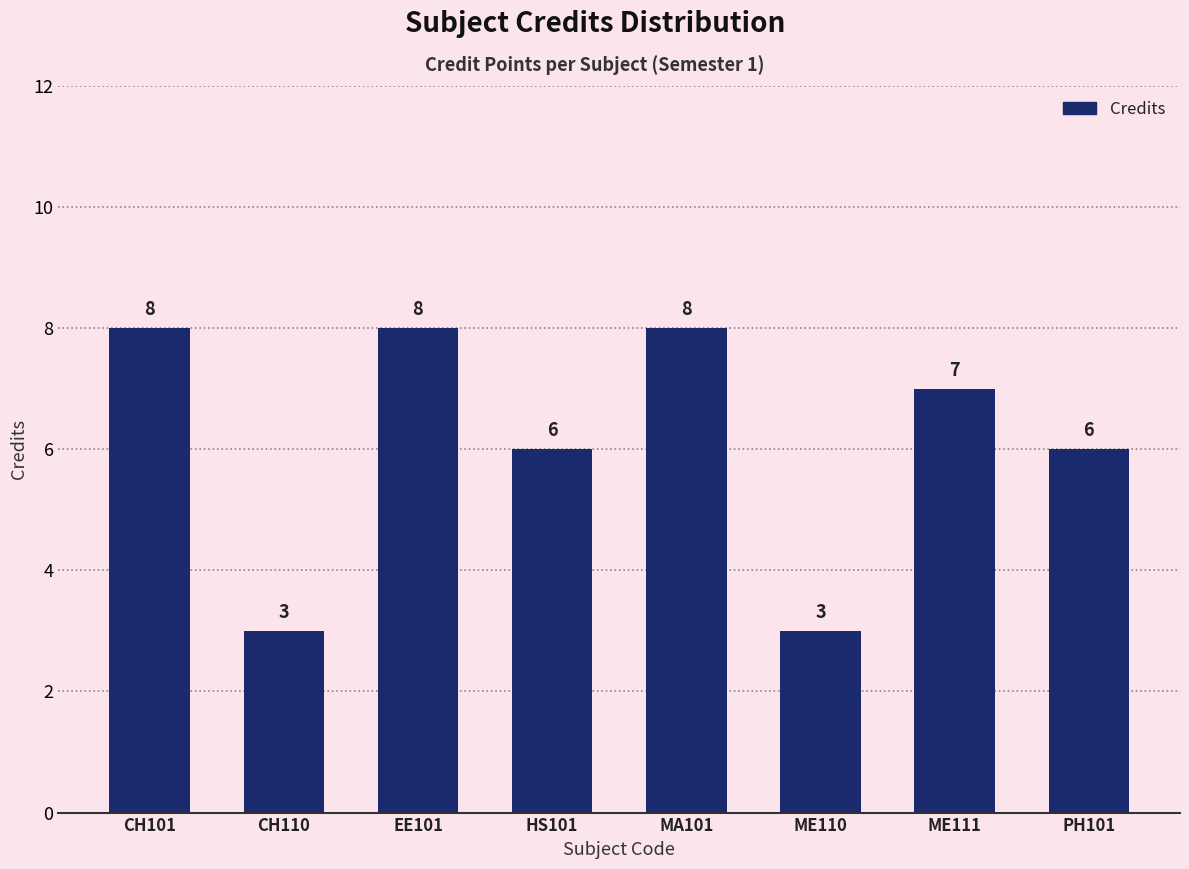

How many values are between 6 and 8?

6